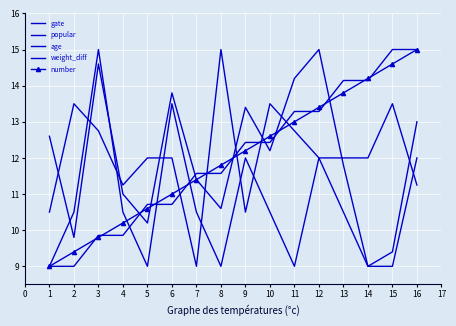

The value of age at 8 is 3.9. True or false?

False